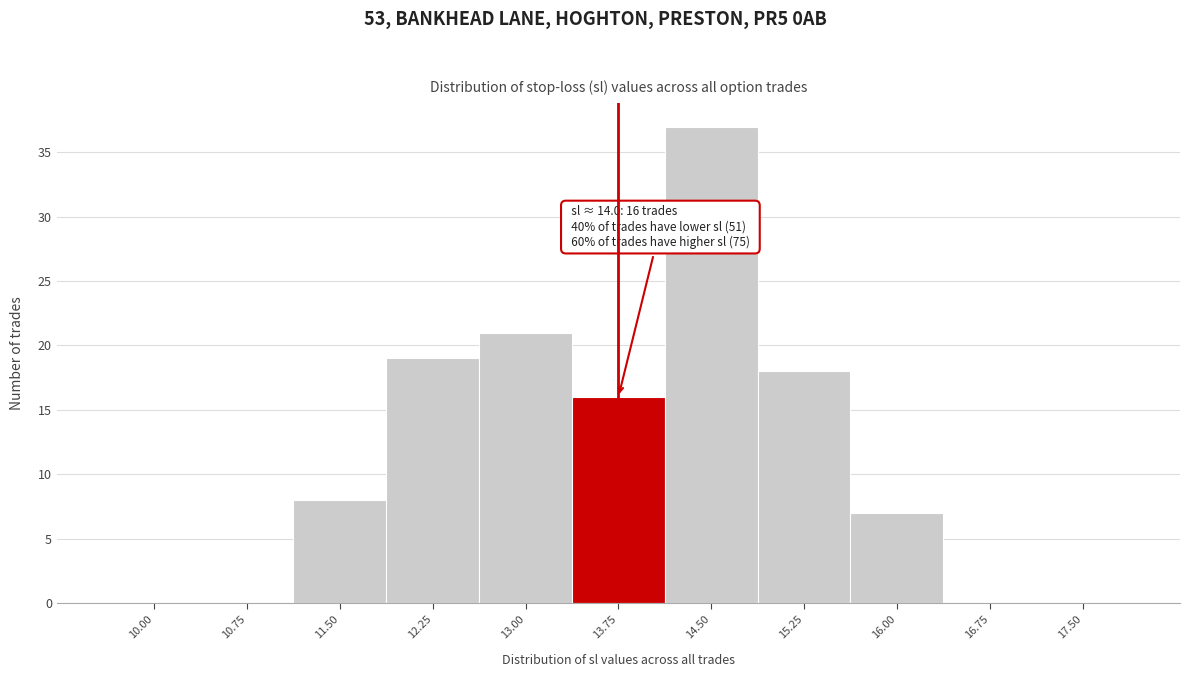

Between 11.50 and 16.75, which is larger?

11.50